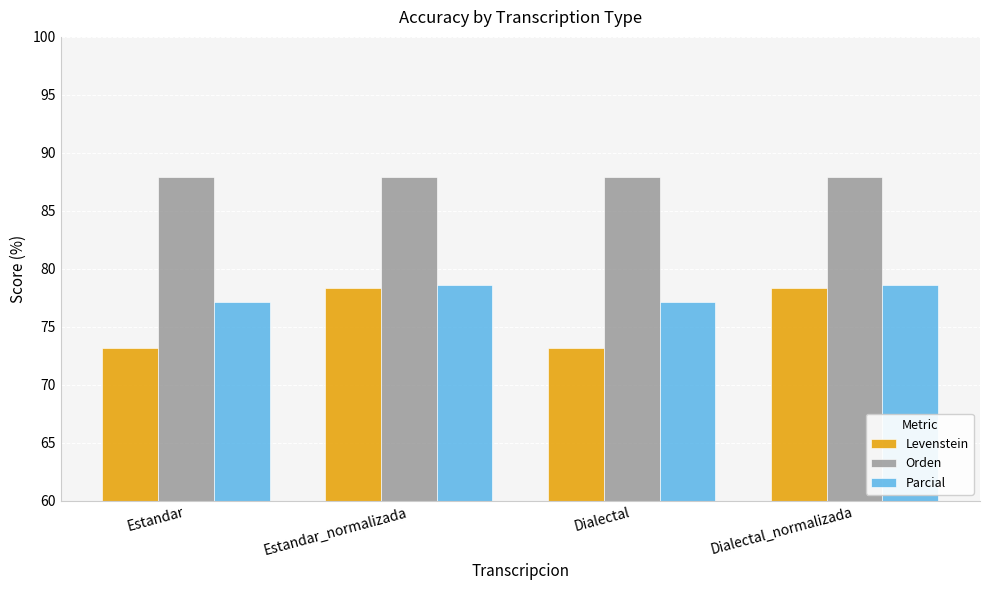

What is the spread (max minus min) of values at Estandar?

14.7